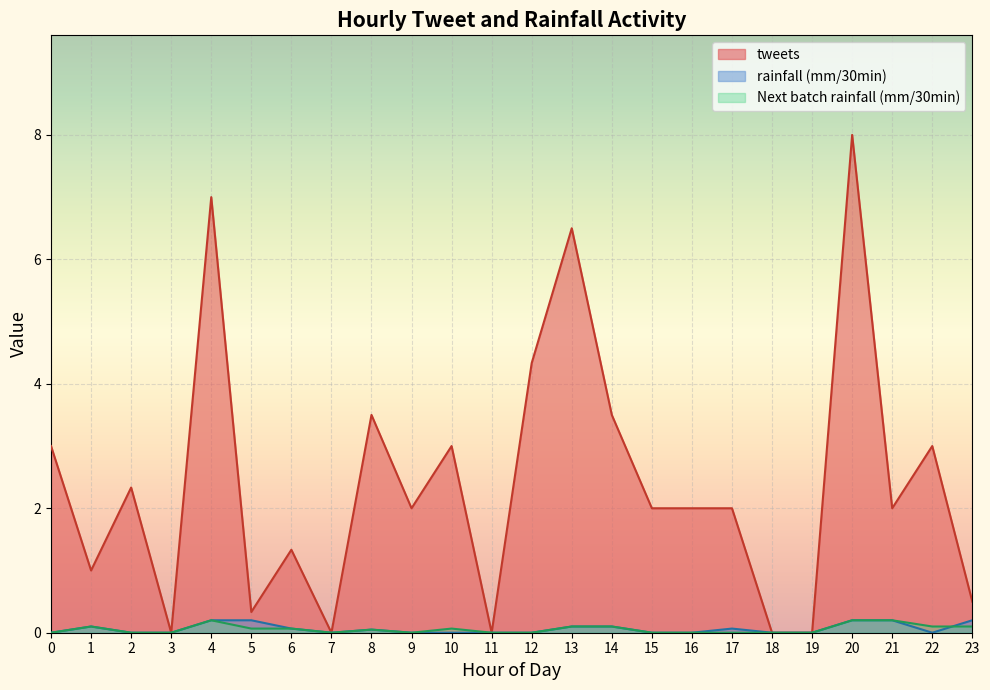

What is the sum of the tweets values at 13 and 20?

14.5